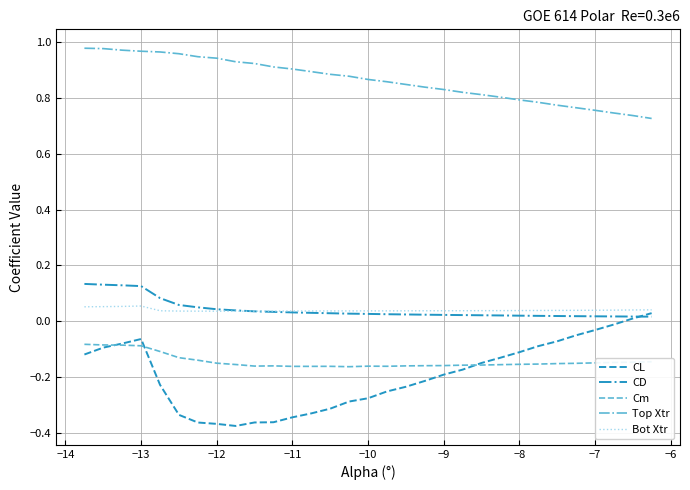

Which series has the largest total across all categories?

Top Xtr